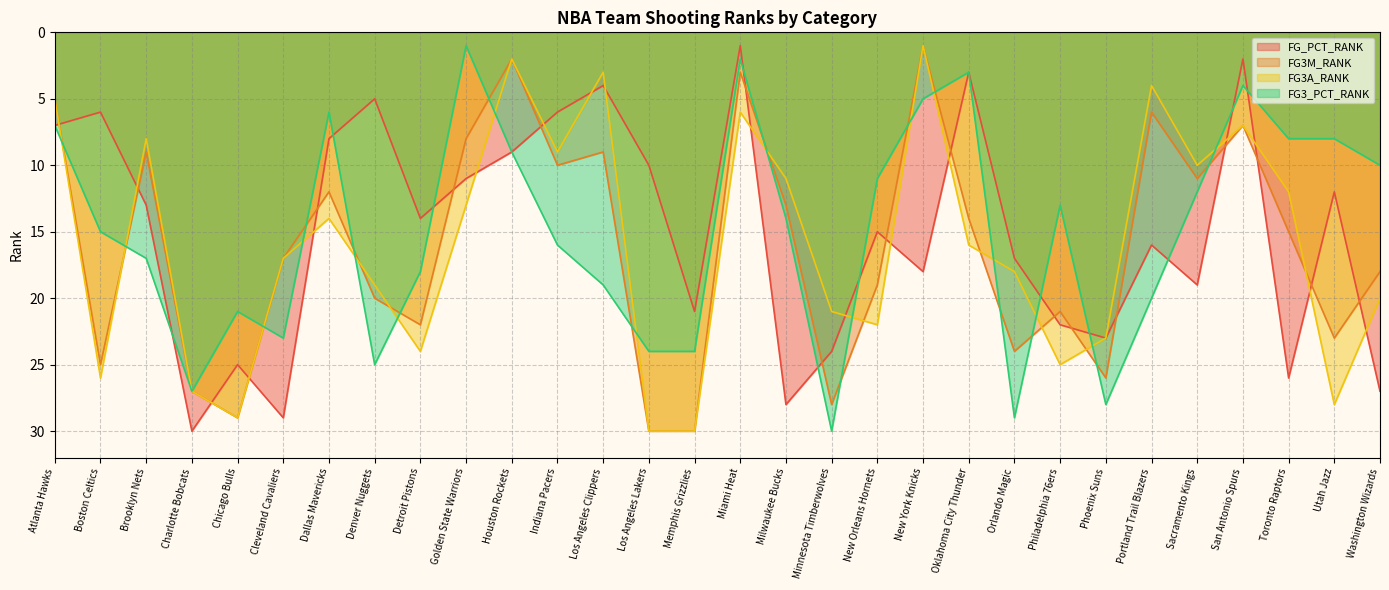

After their last crossing, which series has the higher values: FG3_PCT_RANK or FG3A_RANK?

FG3A_RANK